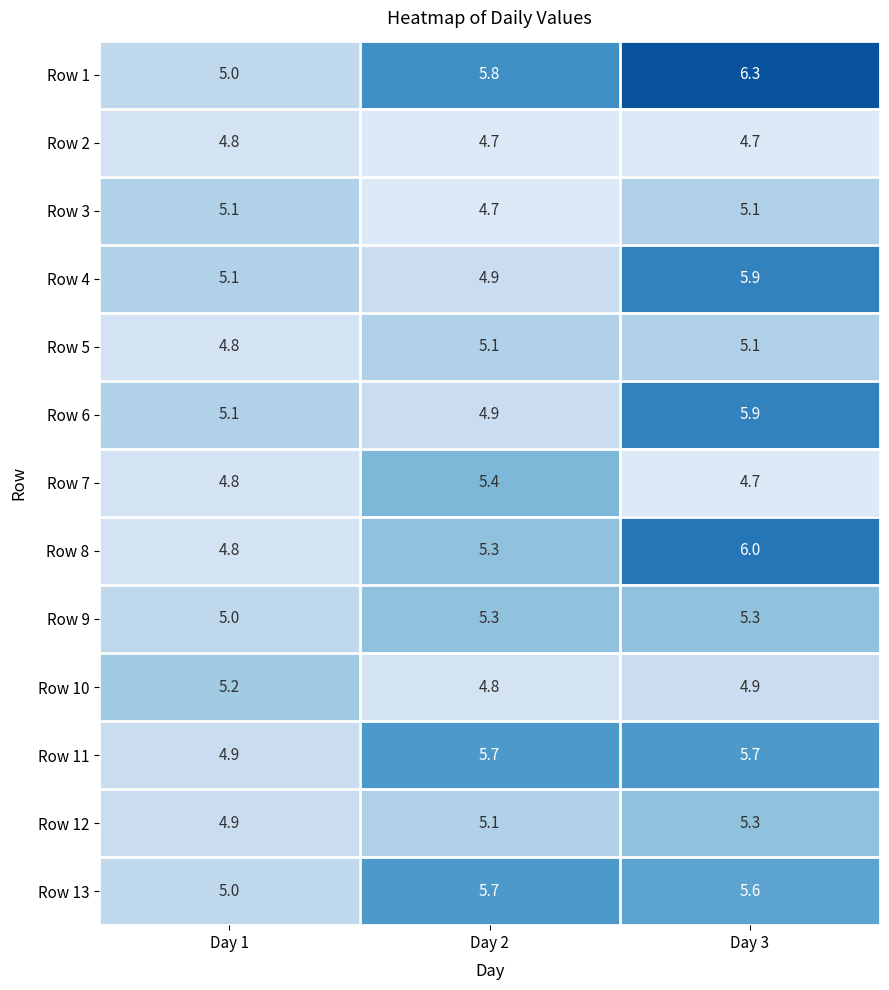

What is the greatest value displayed?

6.3